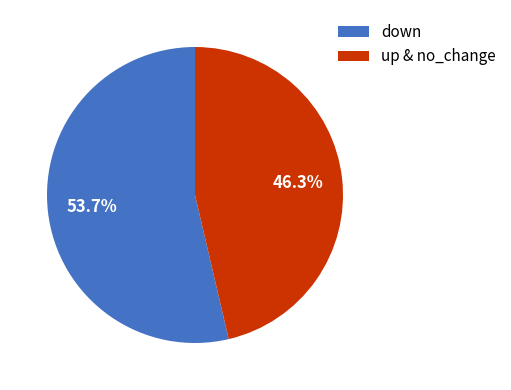

To the nearest percent, what percentage of the pie is down?

54%